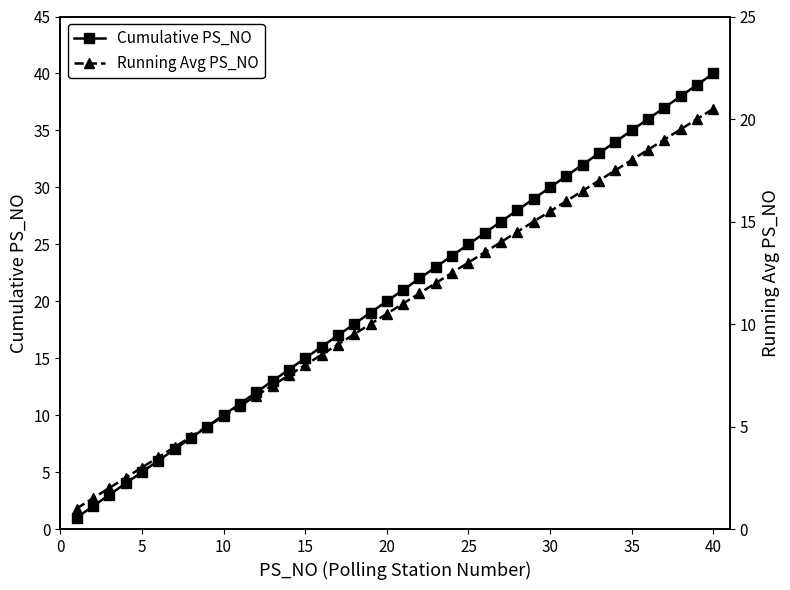

True or false: Cumulative PS_NO has more than 2 interior local peaks.

False